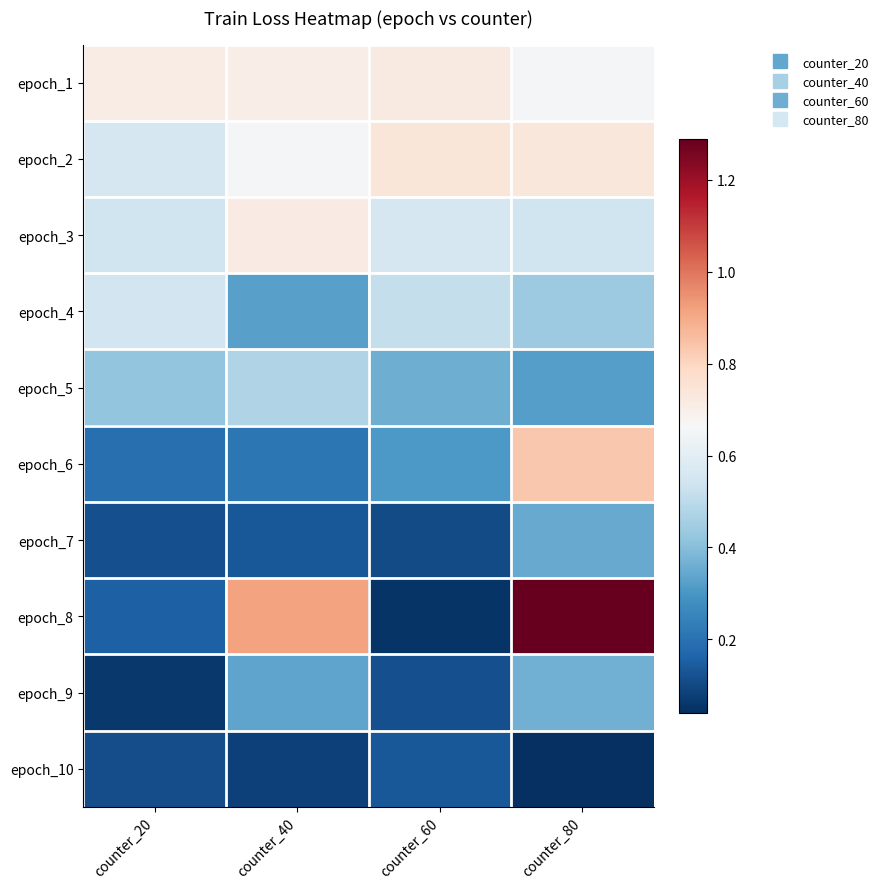

Reading left to right, transcribe all the data shown in this chart.

epoch_1: counter_20=0.7	counter_40=0.7	counter_60=0.7	counter_80=0.7
epoch_2: counter_20=0.6	counter_40=0.7	counter_60=0.7	counter_80=0.7
epoch_3: counter_20=0.5	counter_40=0.7	counter_60=0.6	counter_80=0.5
epoch_4: counter_20=0.5	counter_40=0.3	counter_60=0.5	counter_80=0.4
epoch_5: counter_20=0.4	counter_40=0.5	counter_60=0.4	counter_80=0.3
epoch_6: counter_20=0.2	counter_40=0.2	counter_60=0.3	counter_80=0.8
epoch_7: counter_20=0.1	counter_40=0.1	counter_60=0.1	counter_80=0.3
epoch_8: counter_20=0.2	counter_40=0.9	counter_60=0.1	counter_80=1.3
epoch_9: counter_20=0.1	counter_40=0.3	counter_60=0.1	counter_80=0.4
epoch_10: counter_20=0.1	counter_40=0.1	counter_60=0.1	counter_80=0.0